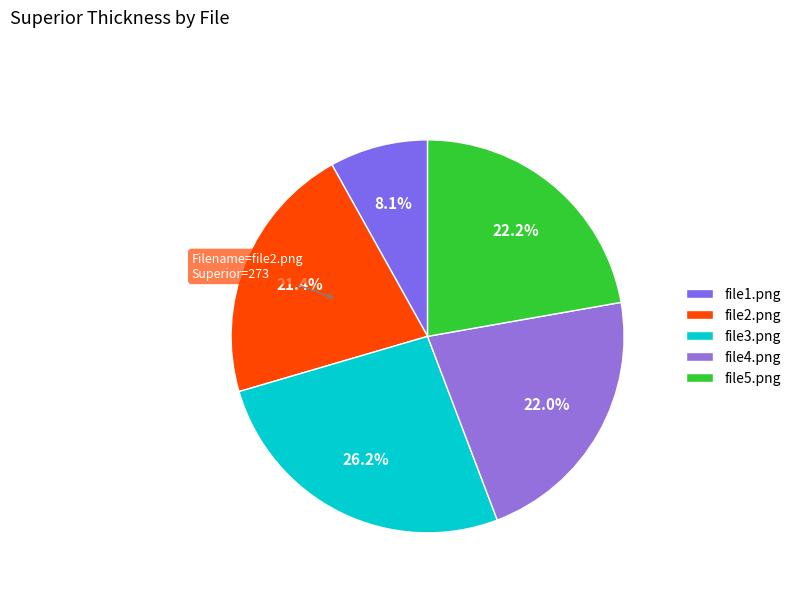

What percentage is the file1.png slice, to the nearest percent?

8%